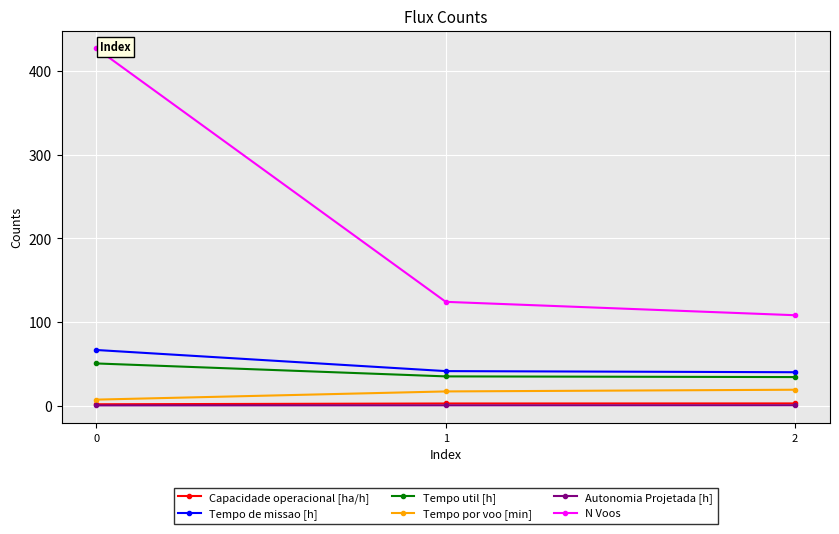

Which series has the largest total across all categories?

N Voos